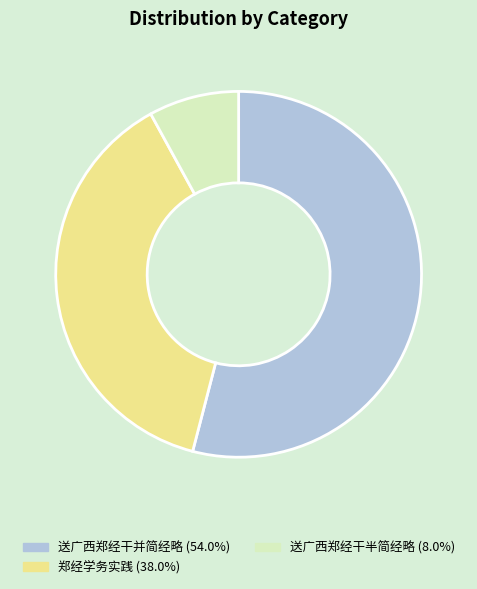

Is there a majority slice in this chart?

Yes